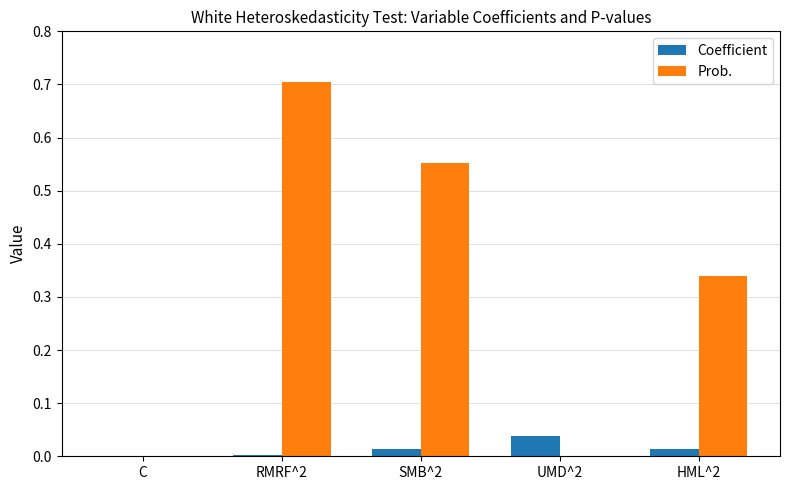

How many categories are shown in the chart?

5